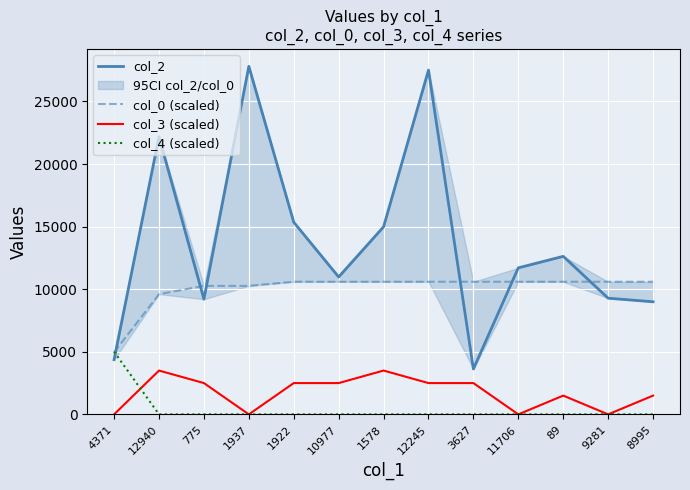

True or false: col_0 (scaled) and col_3 (scaled) cross at least once.

False